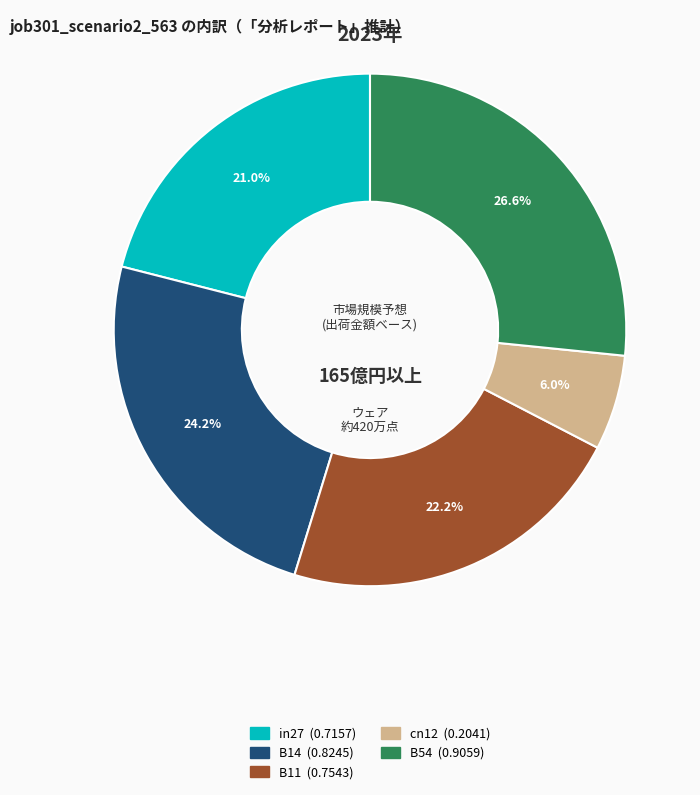

What is the total percentage of B11 and in27?

43.2%